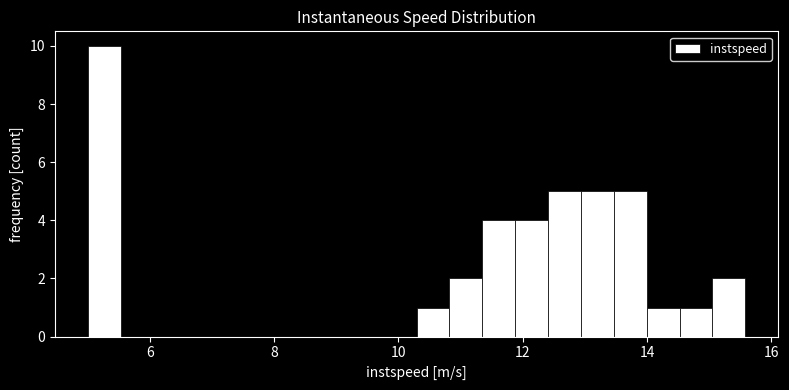

Read against the x-axis, roughly where is the centre of the tallest bar?

5.2